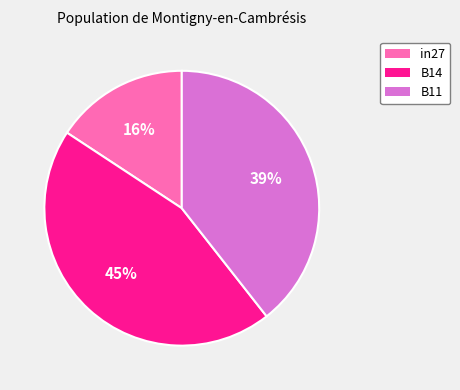

To the nearest percent, what percentage of the pie is B14?

45%